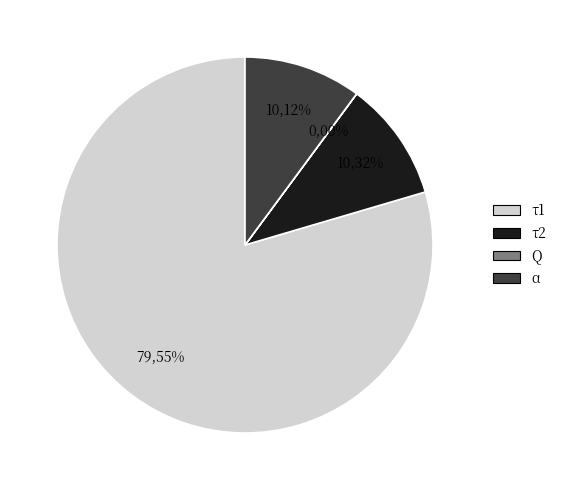

Is there any slice that represents more than half of the pie?

Yes